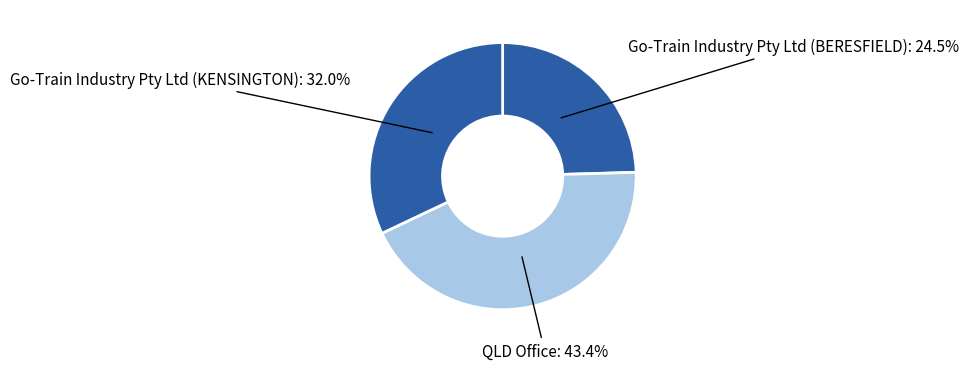

How many segments does this pie chart have?

3